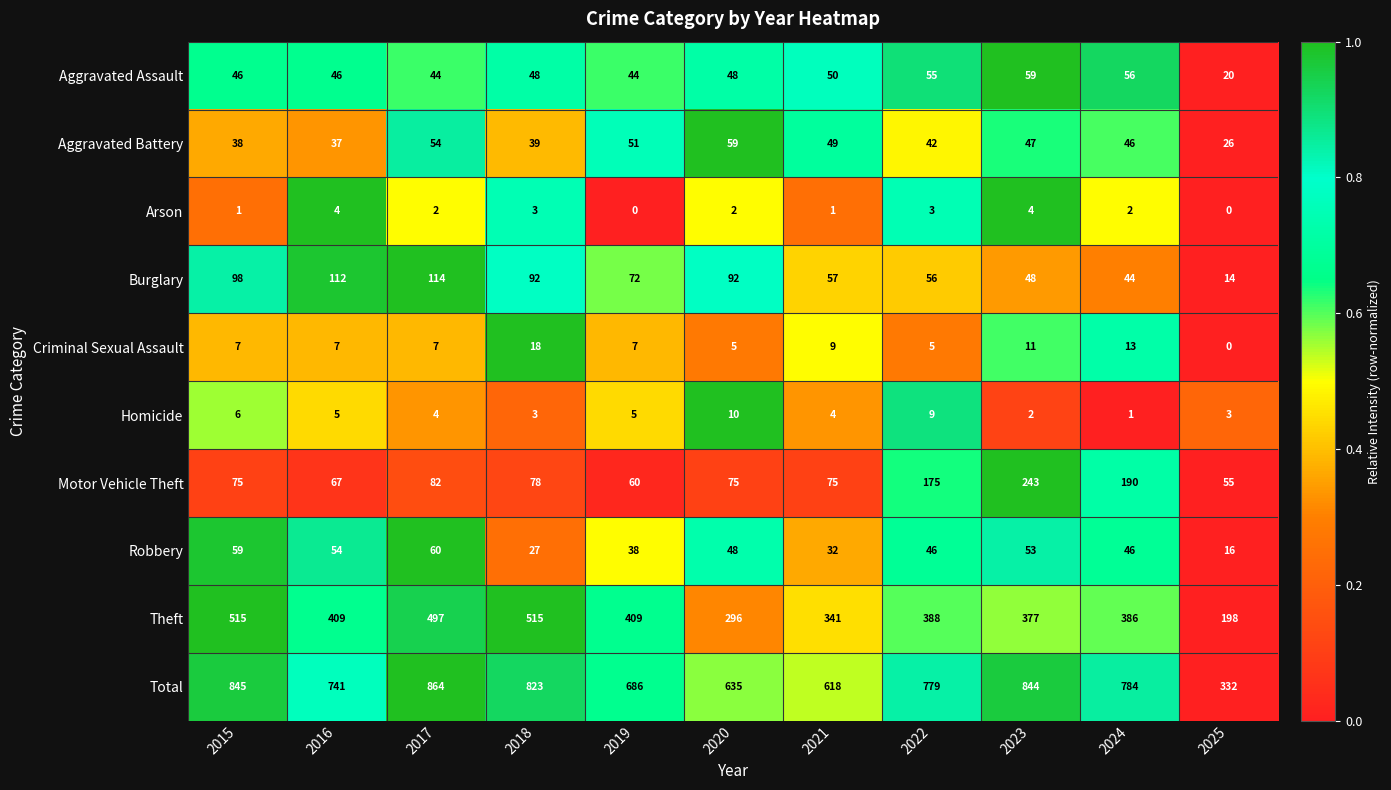

True or false: Homicide has a value of 9 at 2022.

True